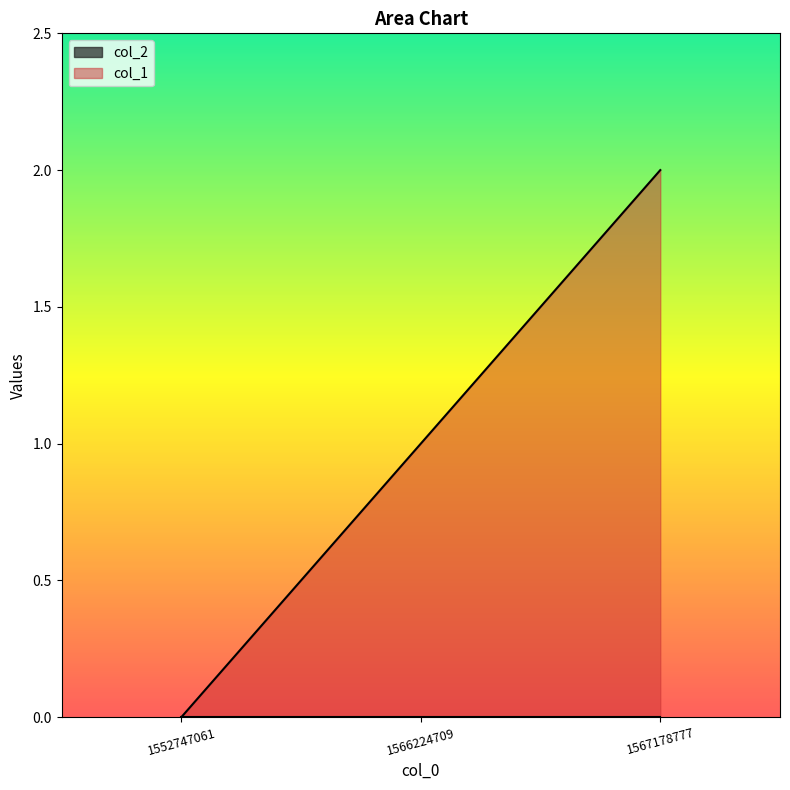

How many positive values are there?

2